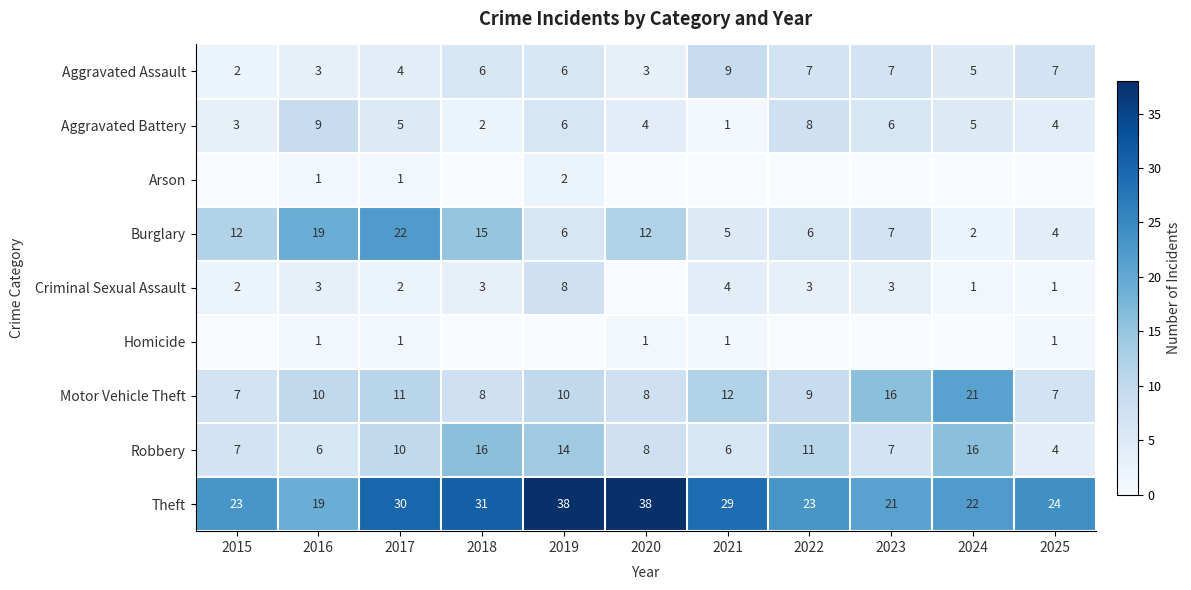

What is the difference between the Criminal Sexual Assault values at 2019 and 2023?

5